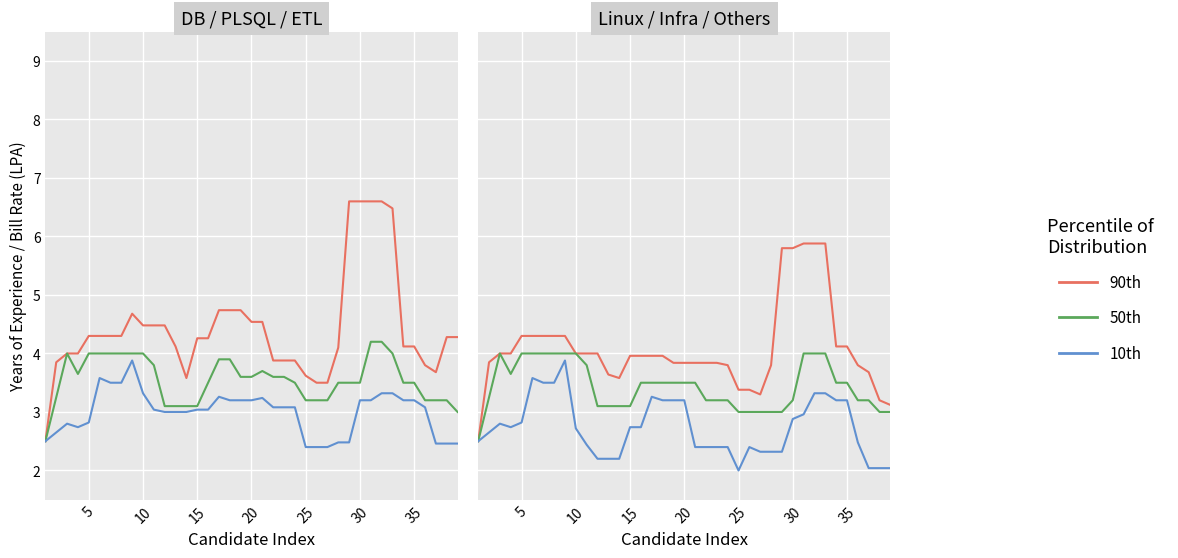

Rank the series by their average value, from lowest to highest.

10th, 50th, 90th